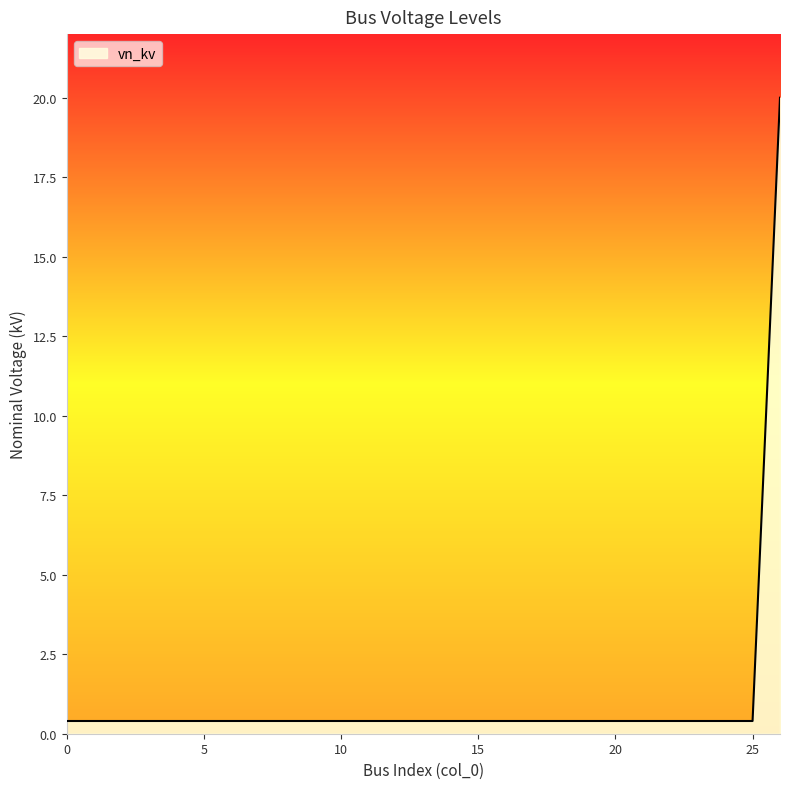

What is the difference between the maximum and minimum values?

19.6